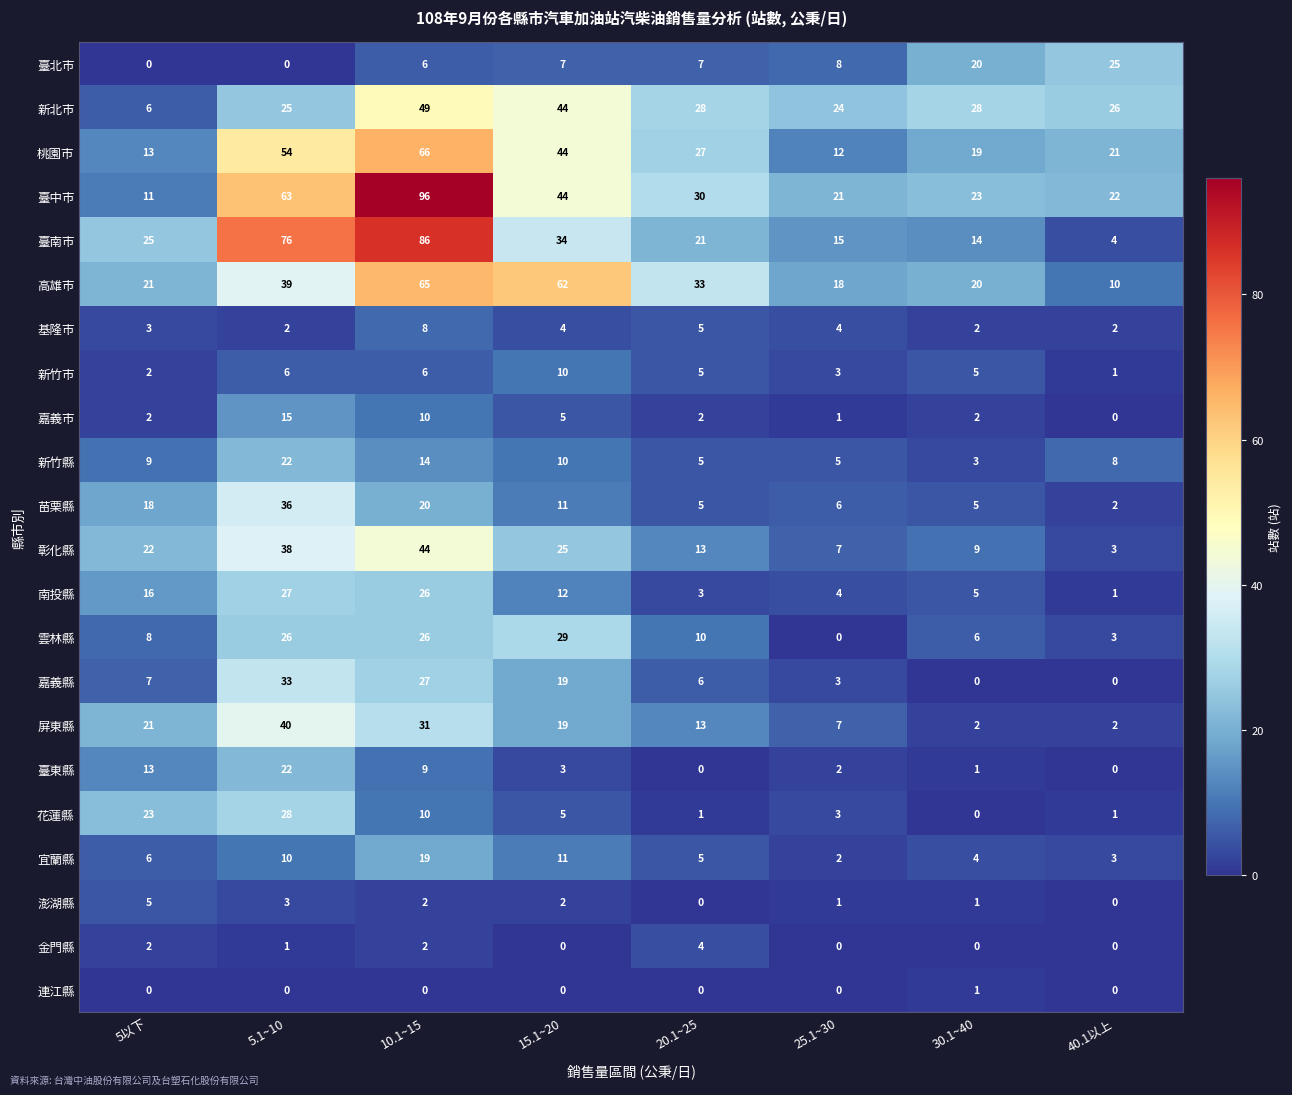

Which label corresponds to the largest value in the chart?

10.1~15